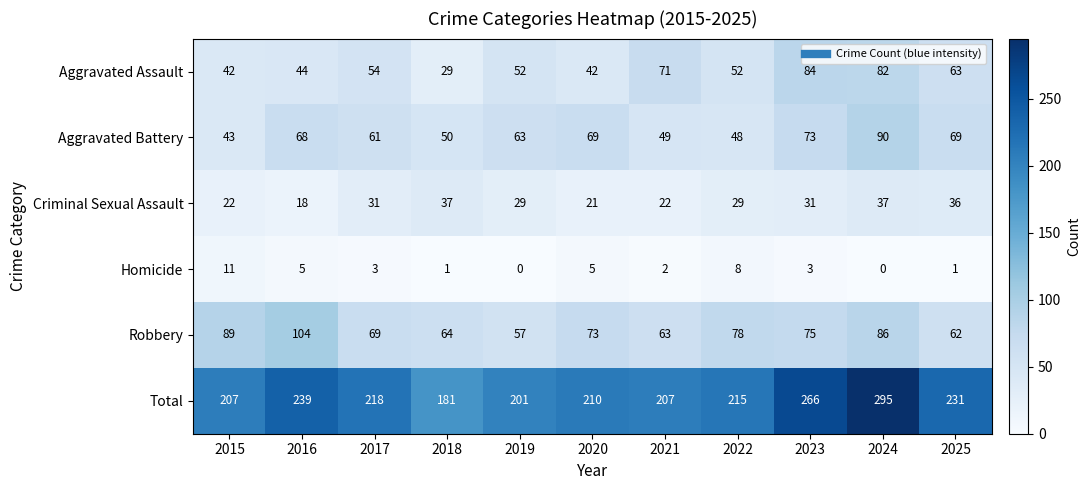

What is the difference between the maximum and minimum values in the Aggravated Battery series?

47